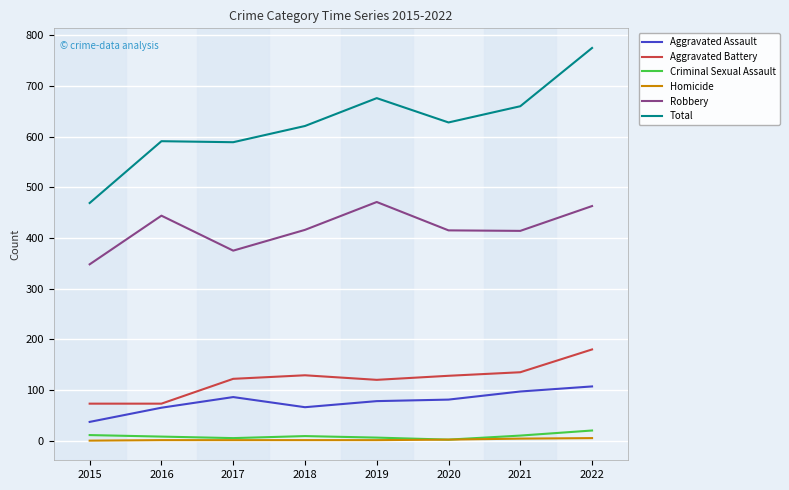

At which label does Robbery reach its minimum?

2015